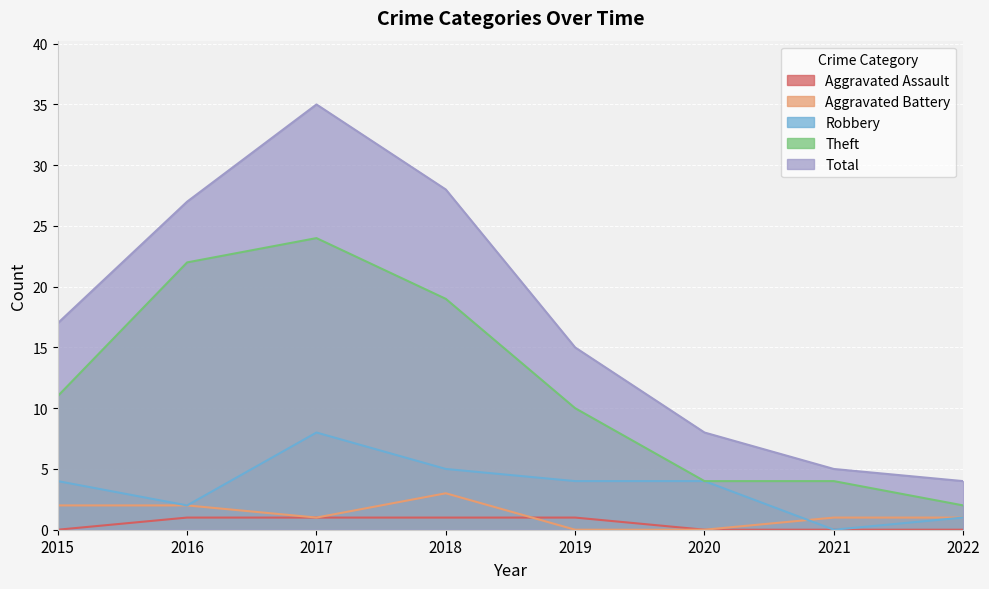

How many positive values does the Robbery series have?

7